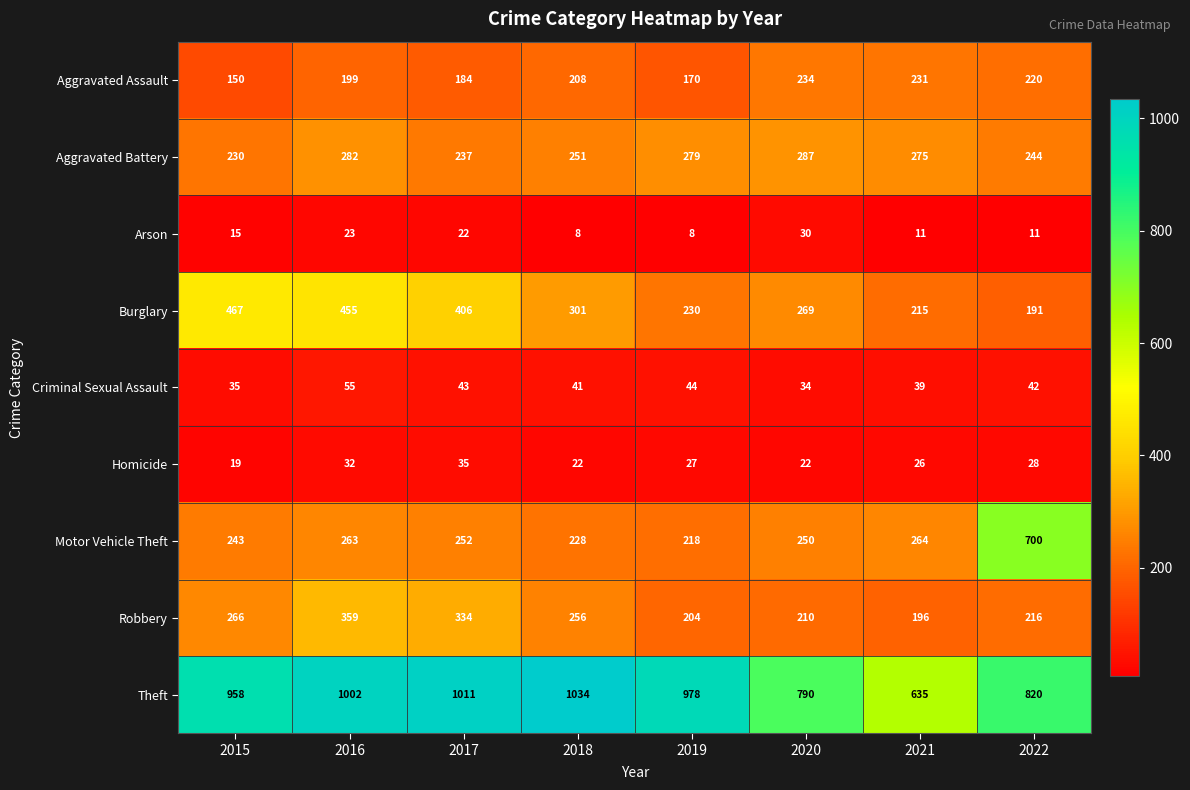

How many data points in Criminal Sexual Assault are less than 42?

4